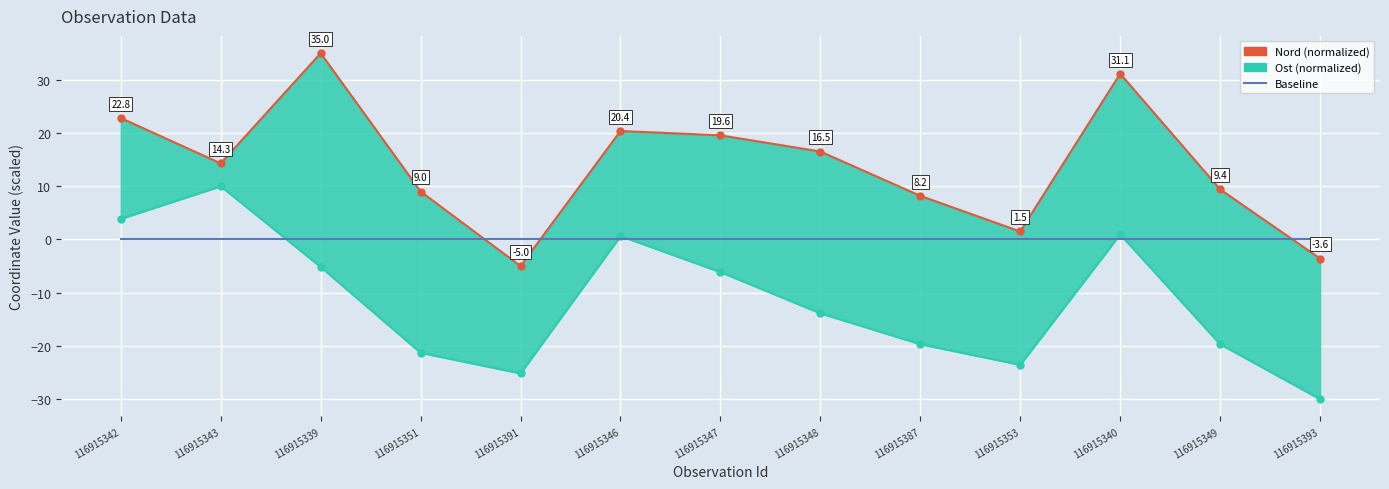

How many interior local valleys does the Ost (normalized) series have?

2